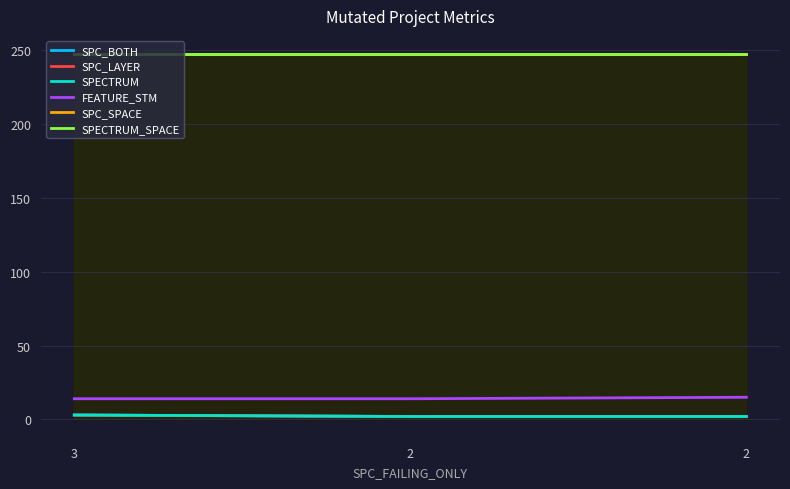

Is it true that SPECTRUM_SPACE equals 68 at 3?

False